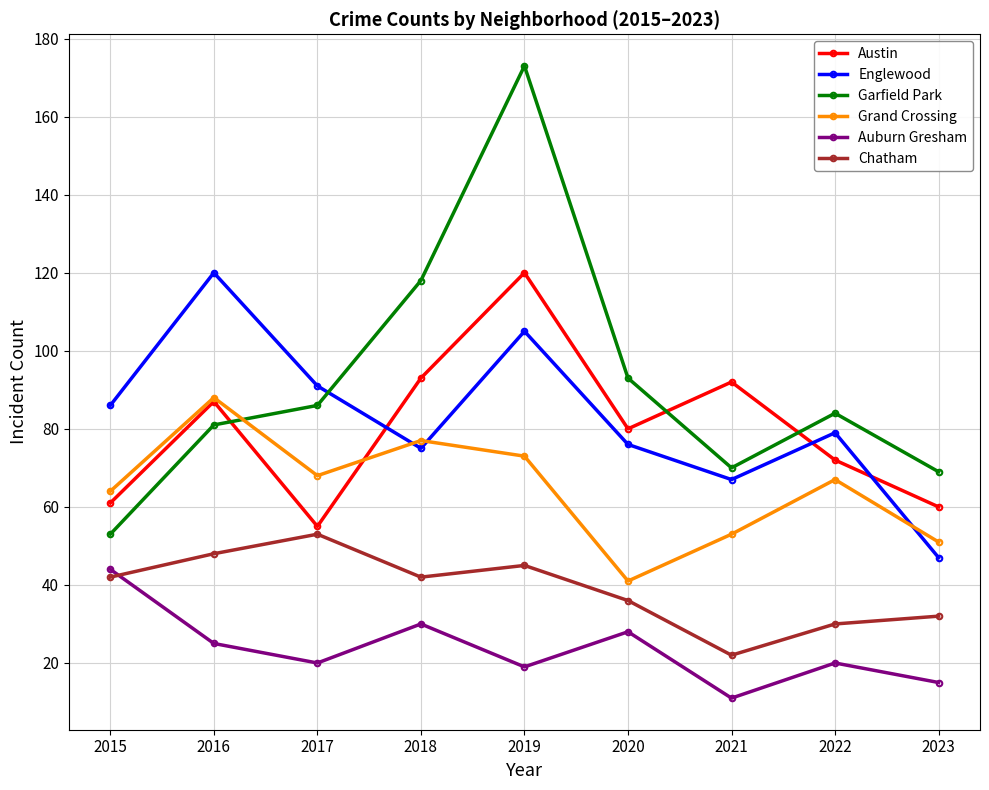

Reading left to right, what are all the values shown in this chart?

Austin: 2015=61	2016=87	2017=55	2018=93	2019=120	2020=80	2021=92	2022=72	2023=60
Englewood: 2015=86	2016=120	2017=91	2018=75	2019=105	2020=76	2021=67	2022=79	2023=47
Garfield Park: 2015=53	2016=81	2017=86	2018=118	2019=173	2020=93	2021=70	2022=84	2023=69
Grand Crossing: 2015=64	2016=88	2017=68	2018=77	2019=73	2020=41	2021=53	2022=67	2023=51
Auburn Gresham: 2015=44	2016=25	2017=20	2018=30	2019=19	2020=28	2021=11	2022=20	2023=15
Chatham: 2015=42	2016=48	2017=53	2018=42	2019=45	2020=36	2021=22	2022=30	2023=32